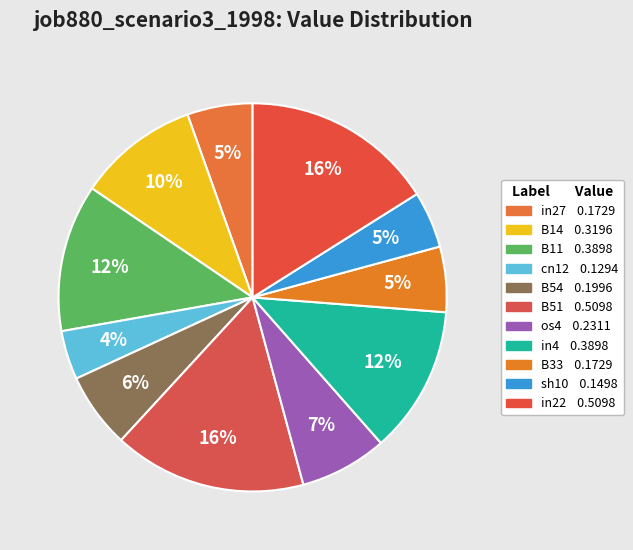

What percentage is the B11 slice, to the nearest percent?

12%